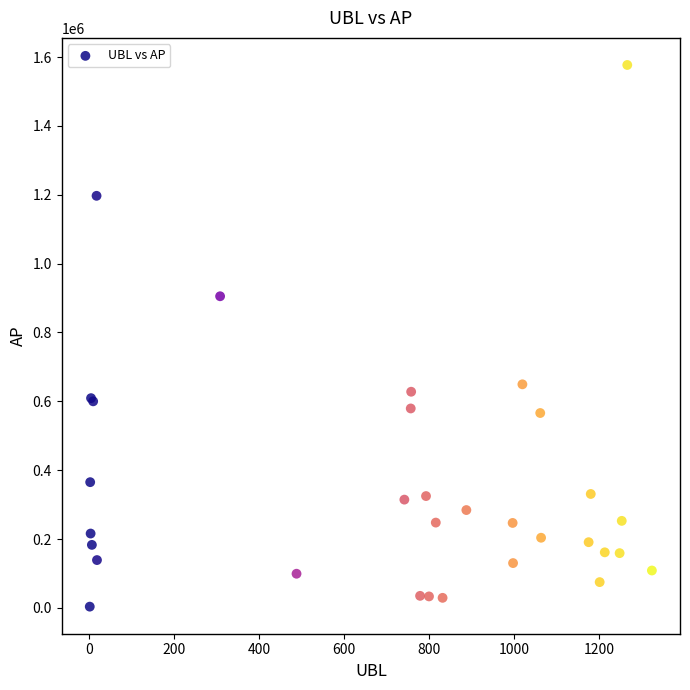

What Y value in the scatter plot is closest to 790371?

905290